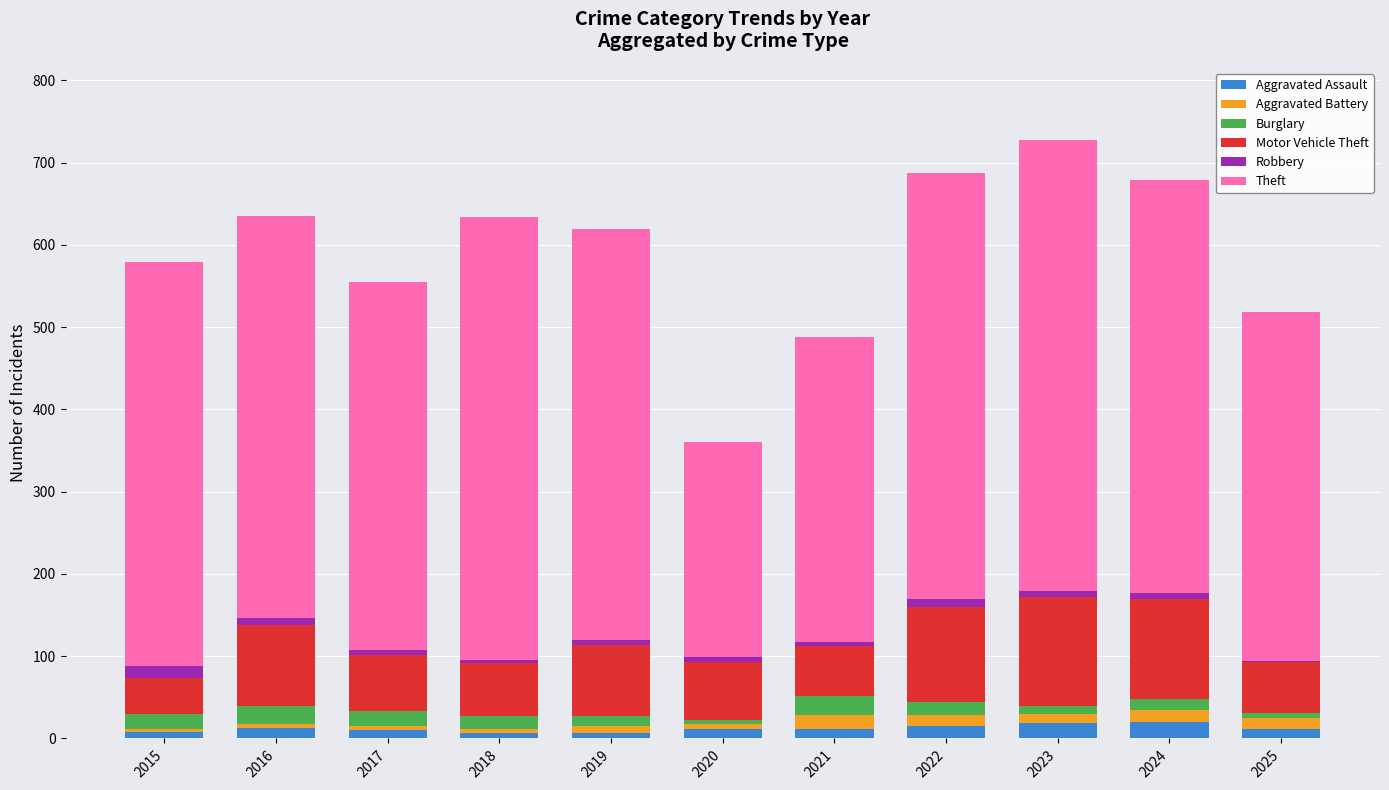

What is the maximum value for Aggravated Assault?

20